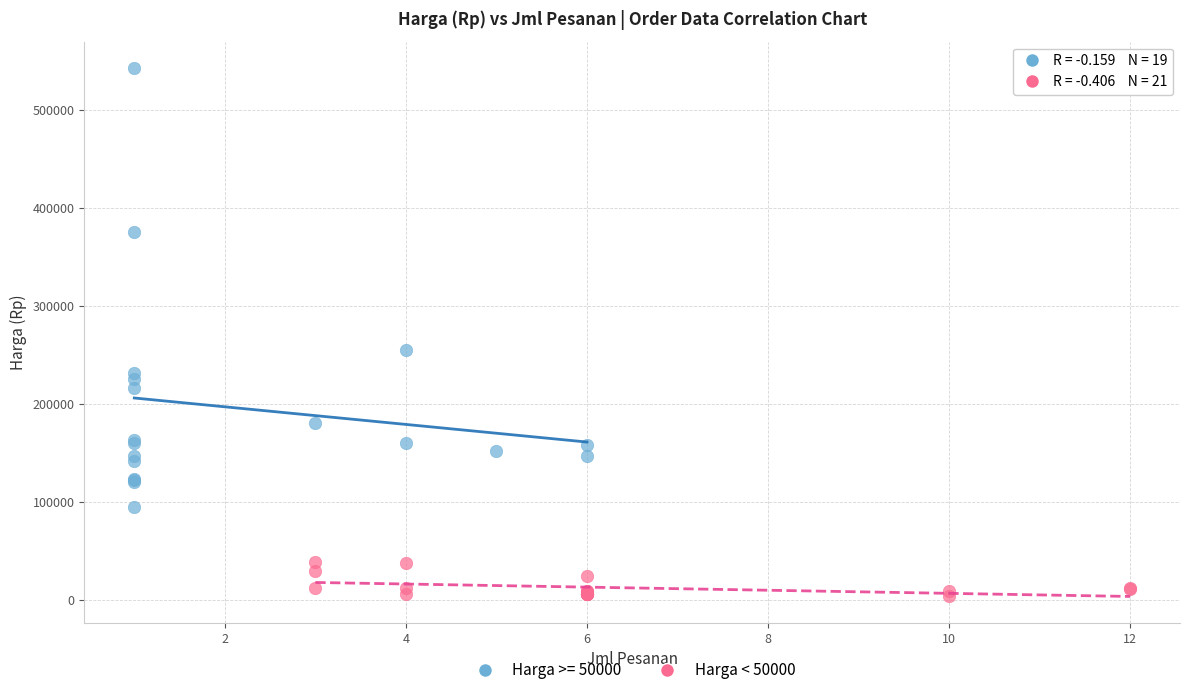

Which series has the widest spread of Y values?

Harga >= 50000